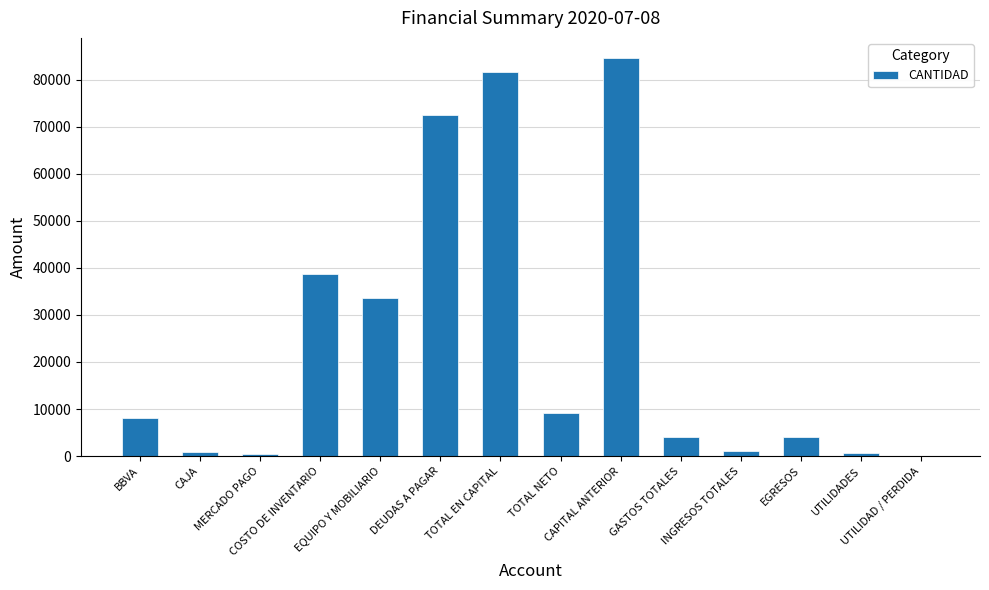

How many values exceed 8103?

7